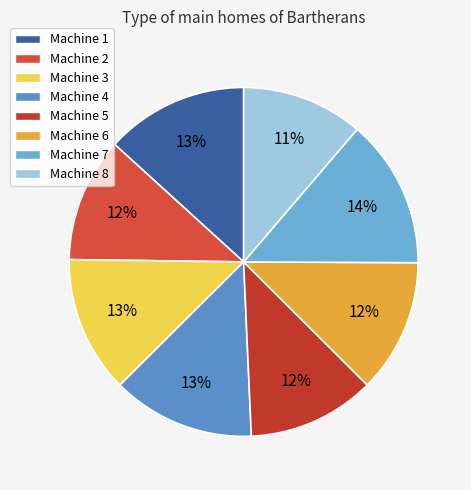

To the nearest percent, what is the combined percentage of Machine 6 and Machine 2?

24%